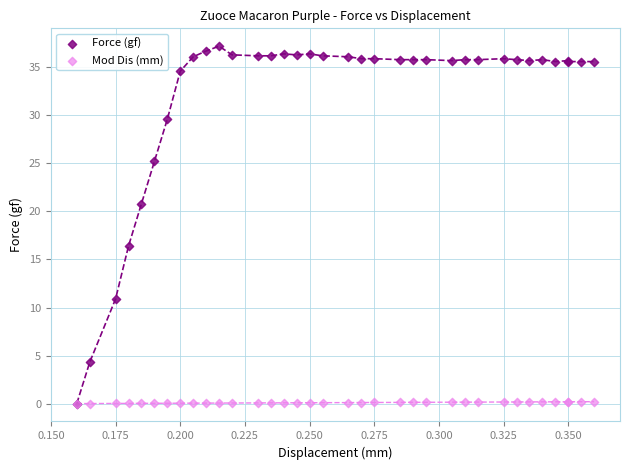

In the Force (gf) series, what Y value is closest to 18?

16.4